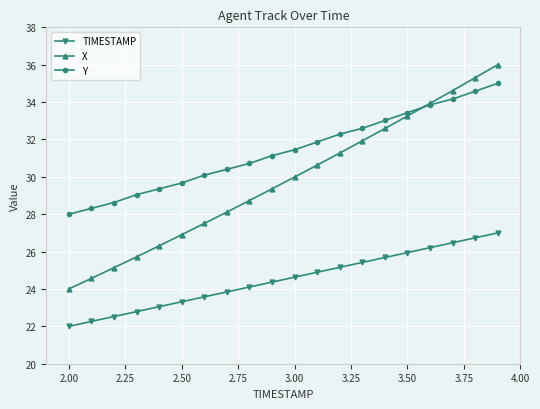

Which series has the largest range (max minus min)?

X